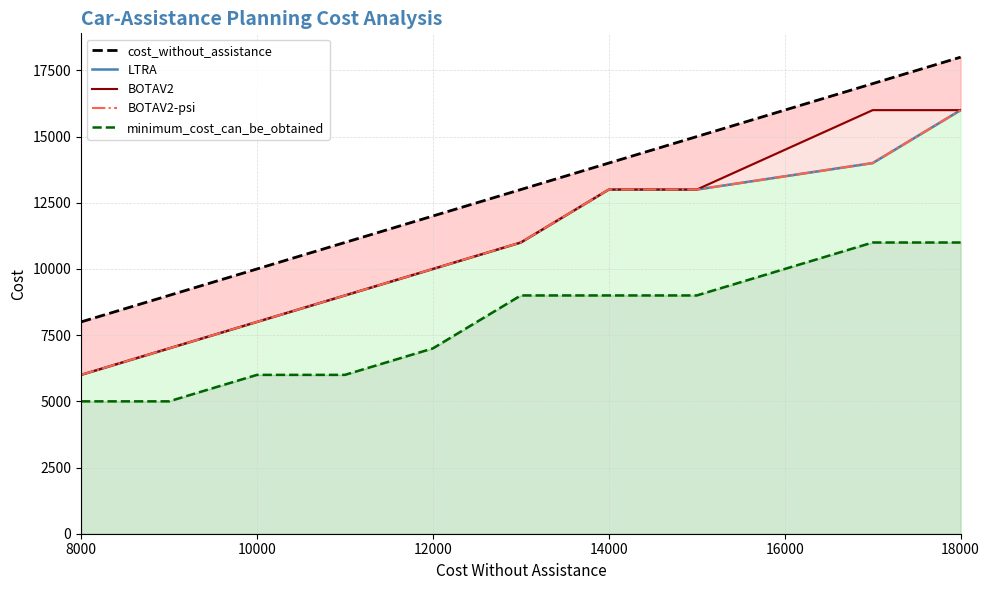

At how many categories does at least one series exceed 17159?

1